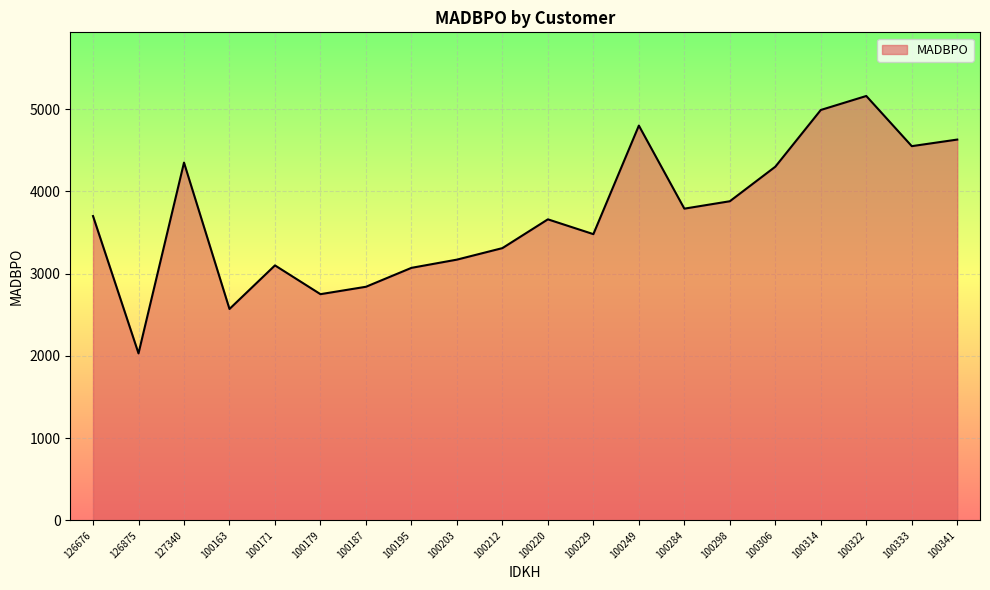

Reading left to right, transcribe all the data shown in this chart.

3700	2030	4350	2570	3100	2750	2840	3070	3170	3310	3660	3480	4800	3790	3880	4300	4990	5160	4550	4630